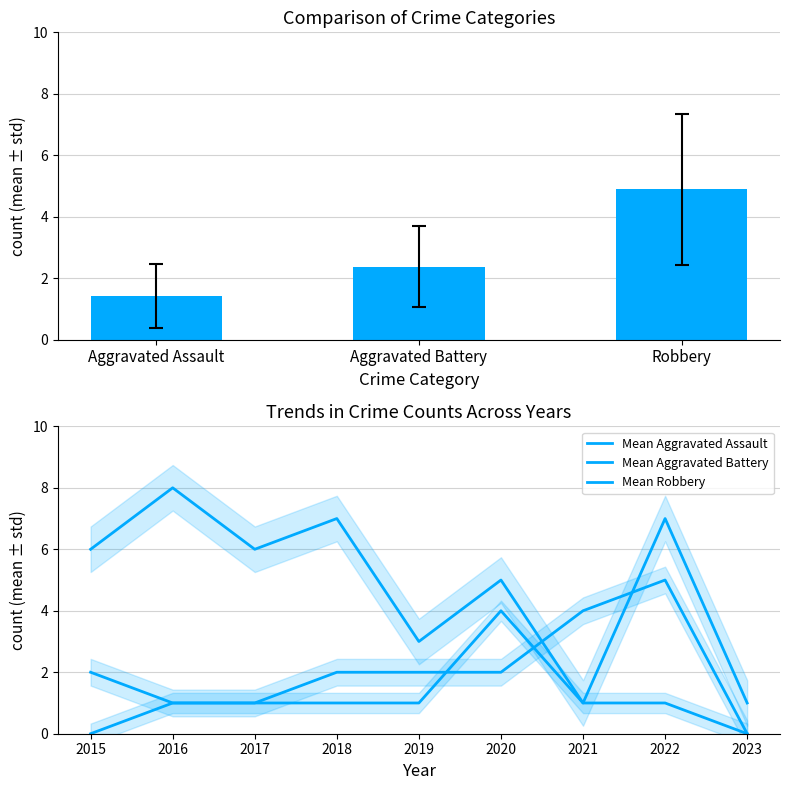

At how many categories does at least one series exceed 7?

1